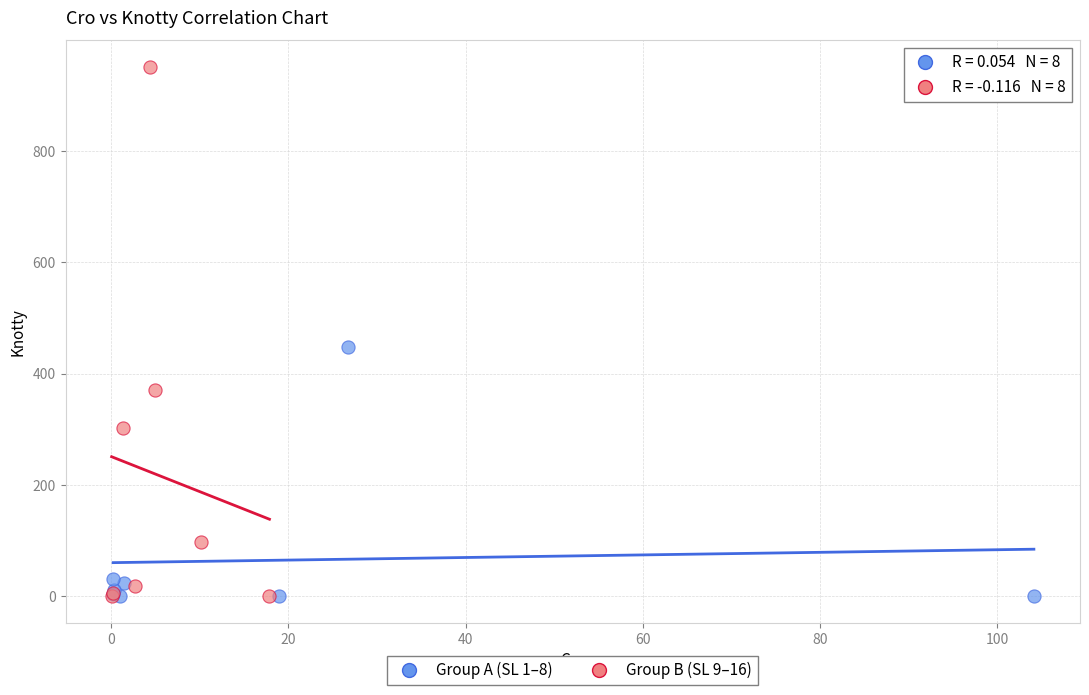

Which series reaches the maximum Y coordinate?

Group B (SL 9–16)